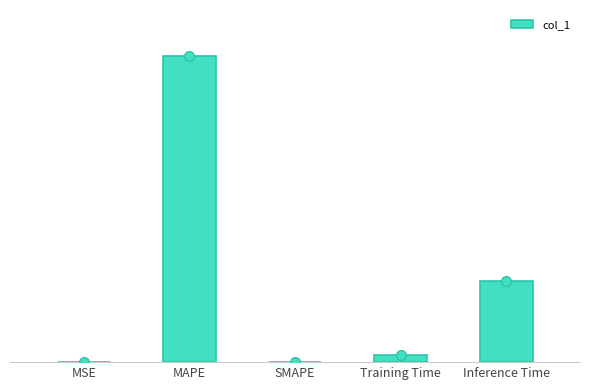

What is the average value?

1.0